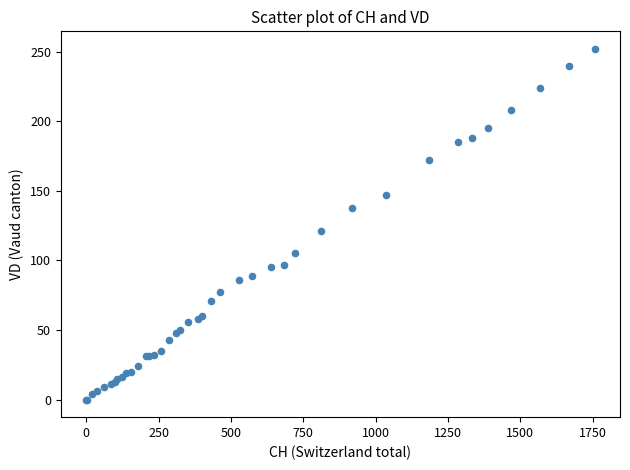

What Y value in the scatter plot is closest to 126?

121